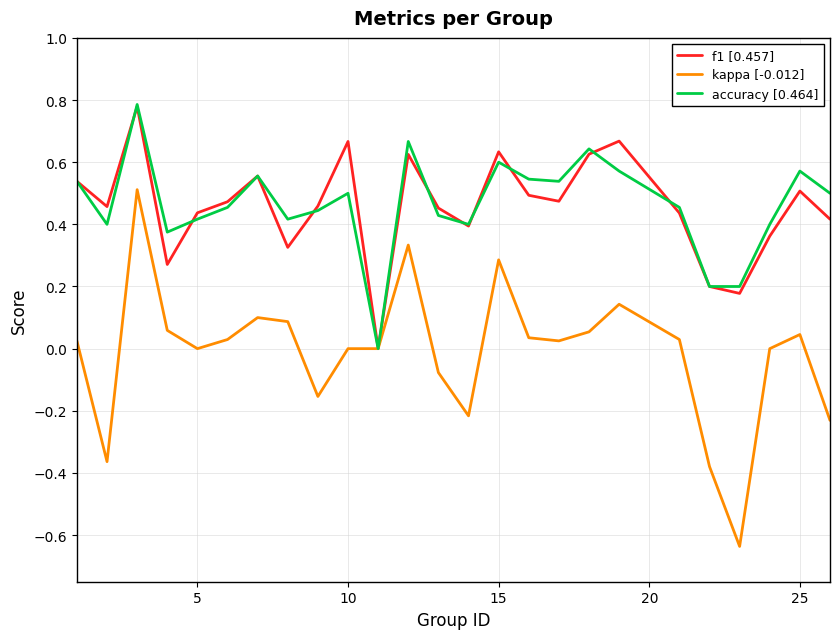

Which series has the largest range (max minus min)?

kappa [-0.012]